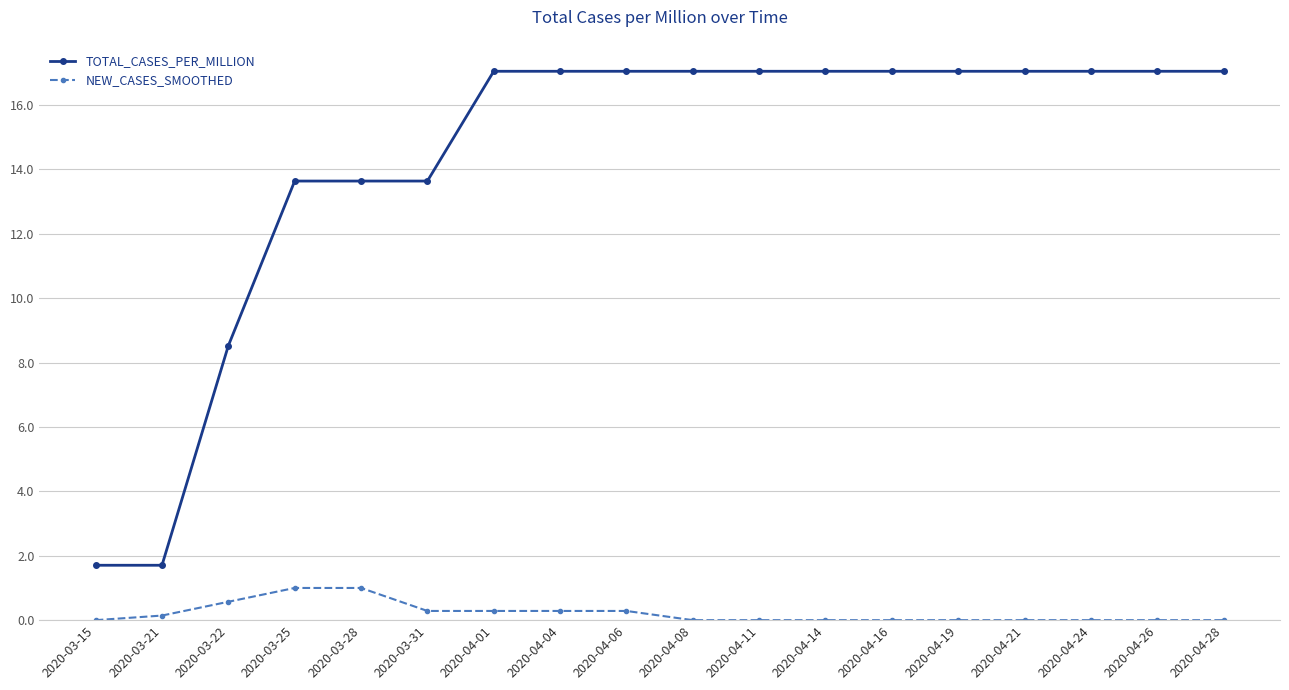

Is this an area chart (filled region under the line)?

No